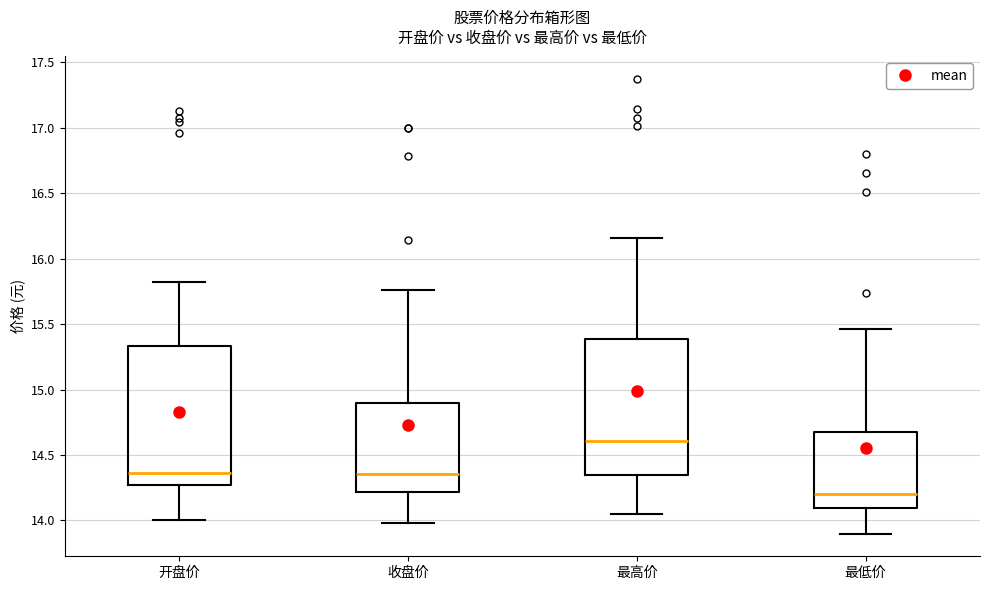

Which box has the highest median line?

最高价